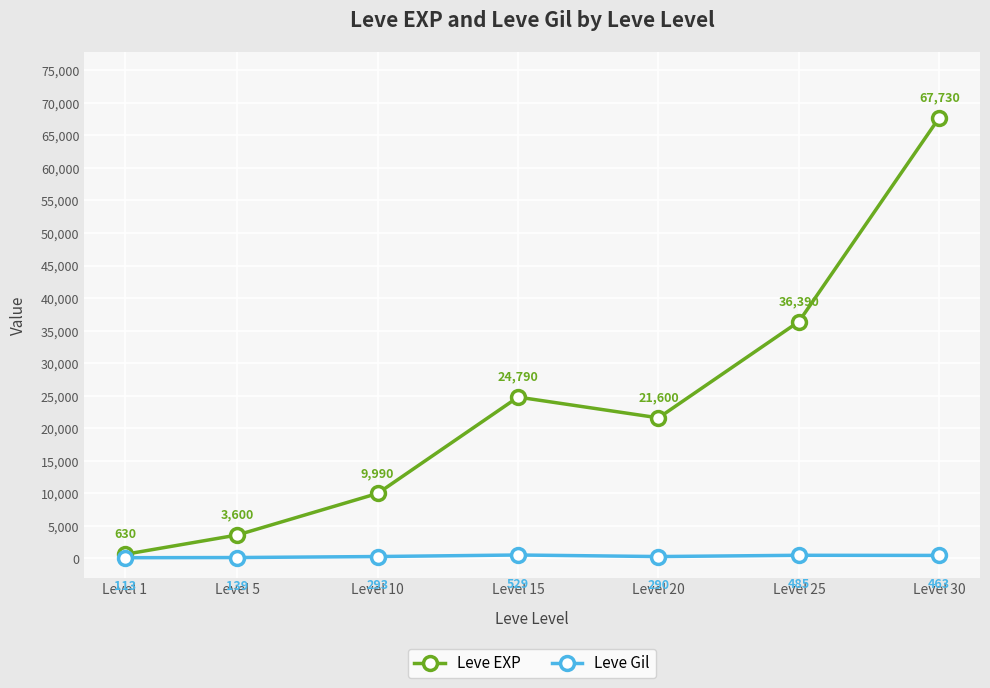

Read the Leve EXP value at Level 5, to the nearest 100.

3600